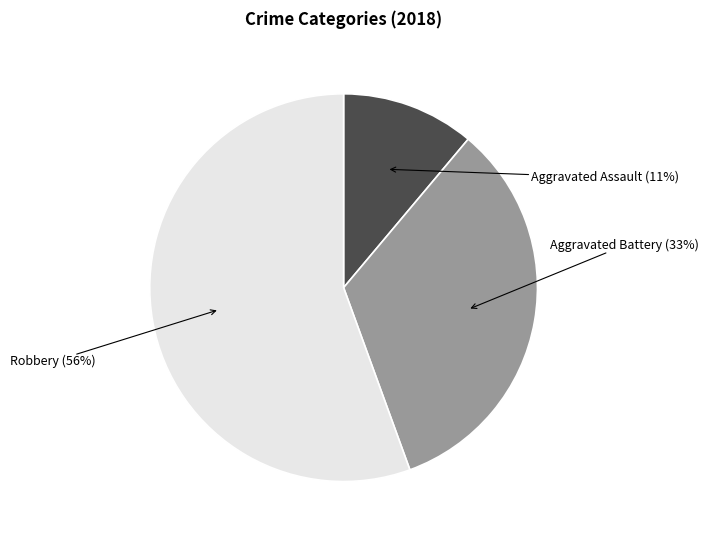

The Robbery slice represents 56% of the pie. True or false?

True